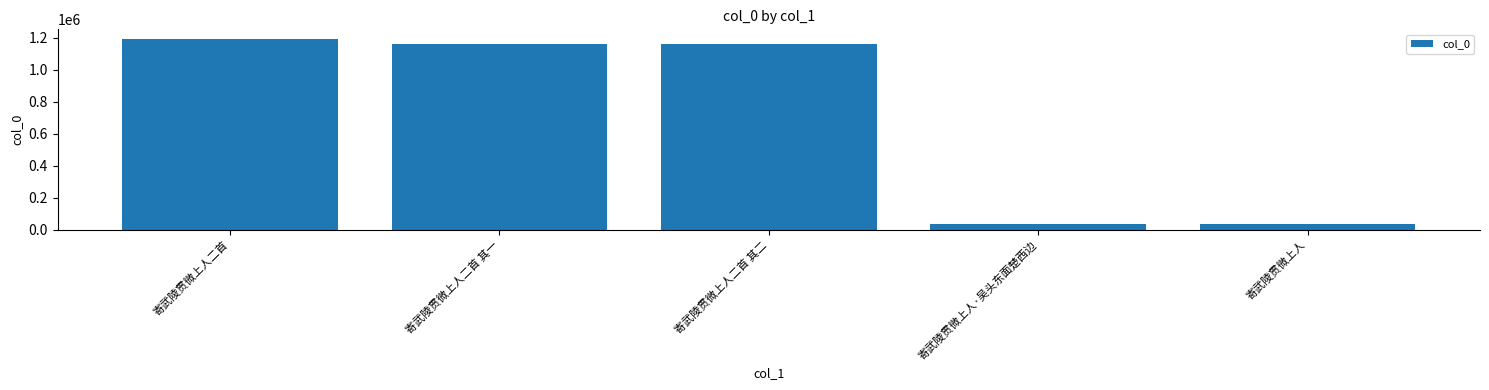

The chart shows a value of 344276 at 寄武陵贯微上人二首 其一. True or false?

False